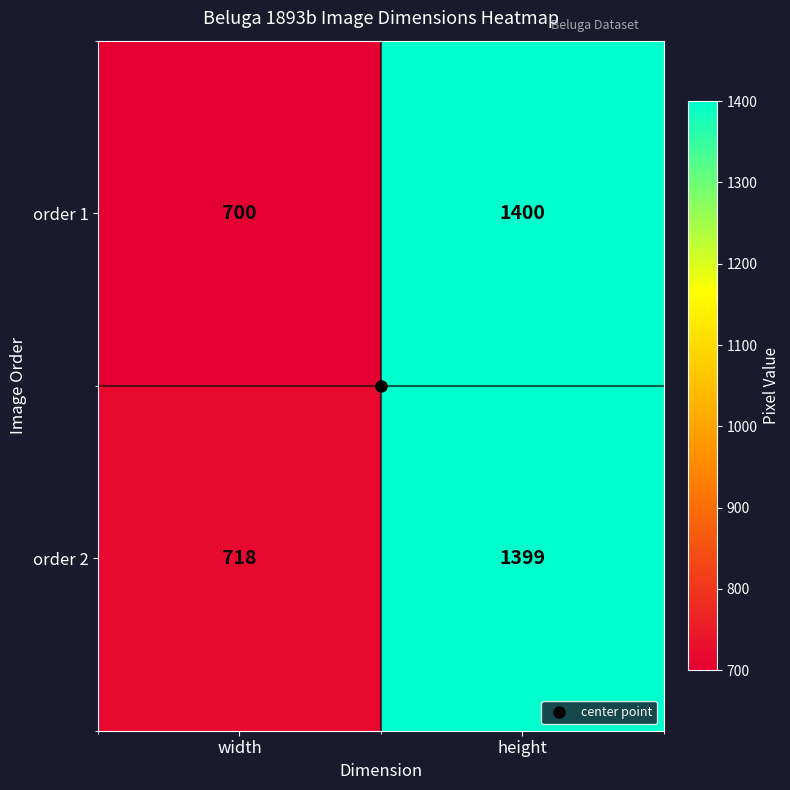

What is the total value across all series at width?

1418